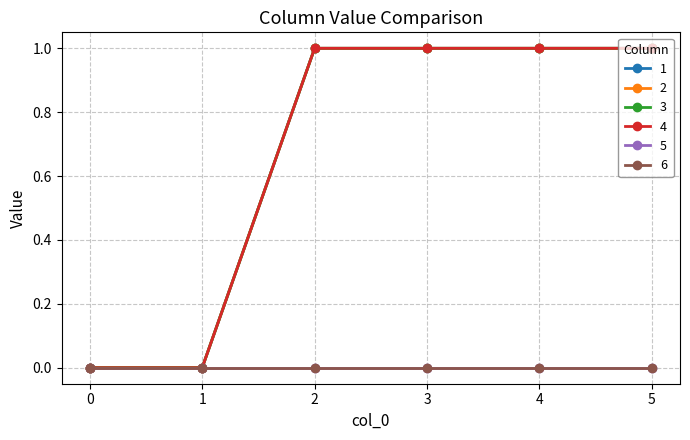

Is this an area chart (filled region under the line)?

No